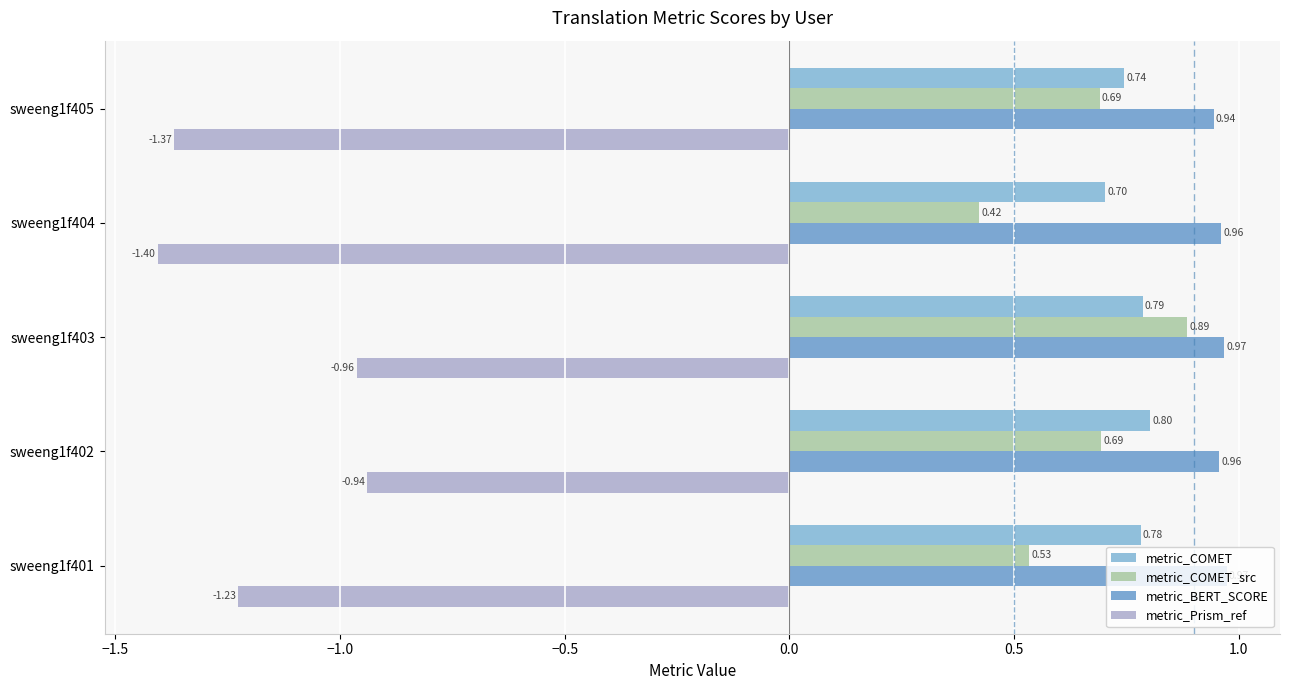

What is the maximum value for metric_COMET?

0.8